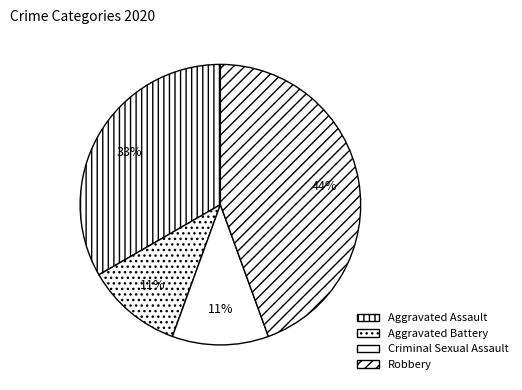

To the nearest percent, what portion does Aggravated Assault represent?

33%